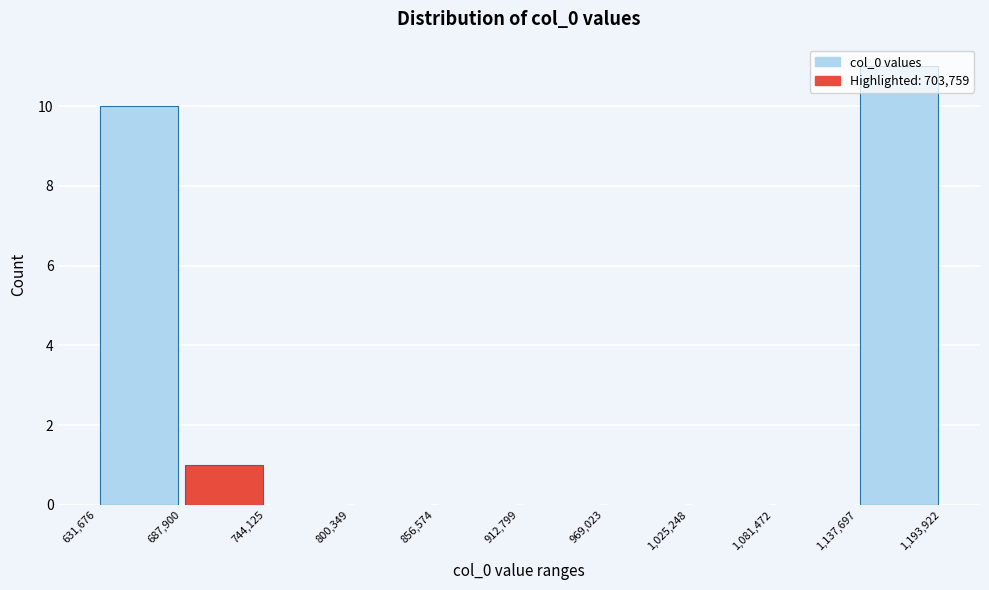

Over which range of the x-axis is the bar tallest?

1,137,697 to 1,193,922